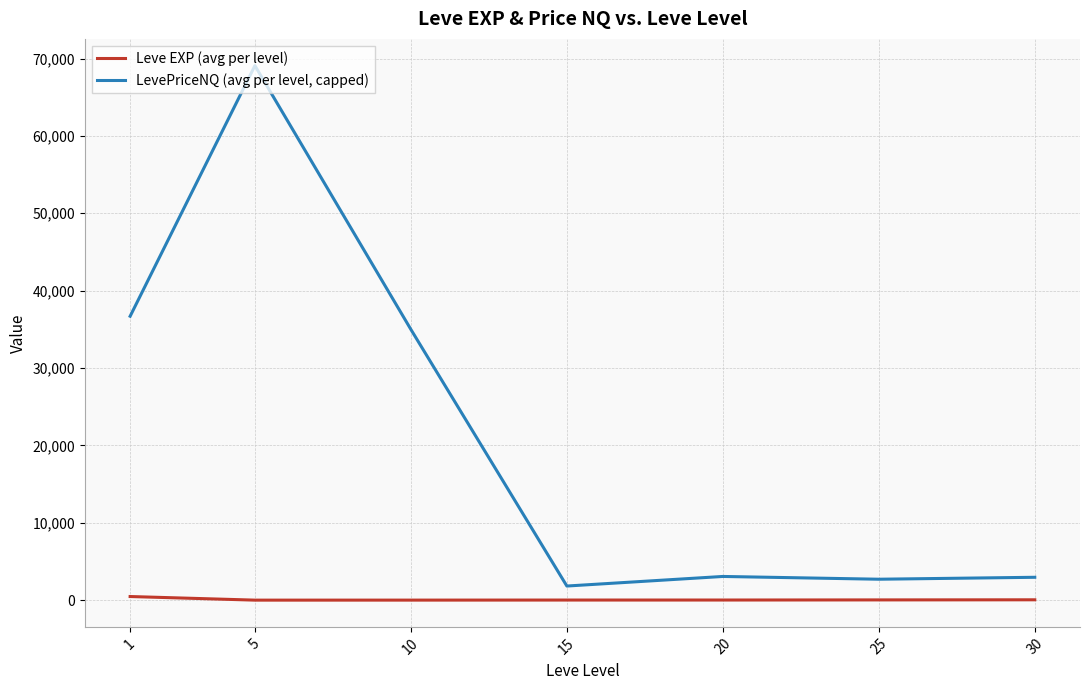

Which series has the widest spread of values?

LevePriceNQ (avg per level, capped)